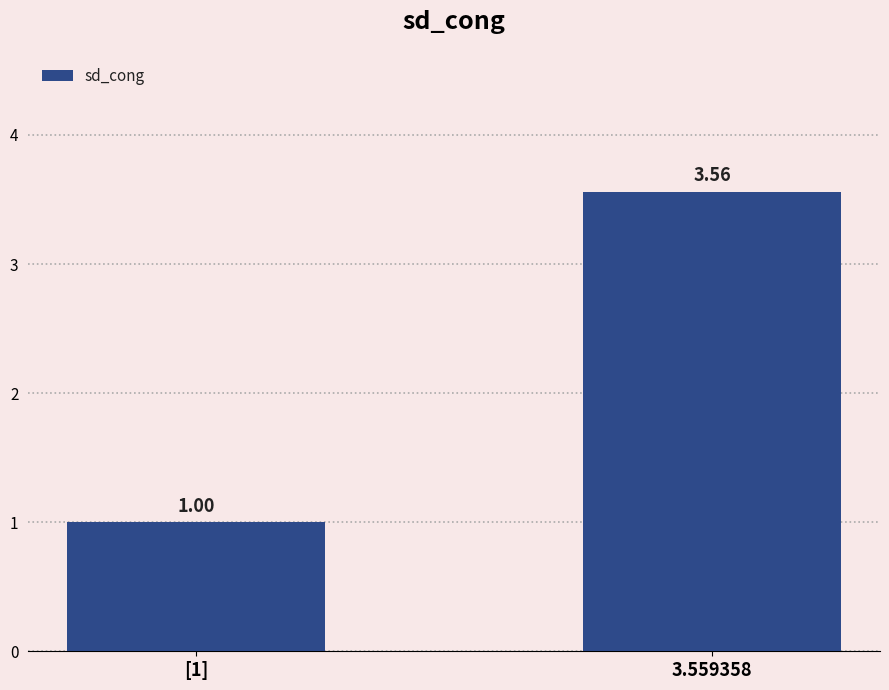

Which has a higher value, [1] or 3.559358?

3.559358